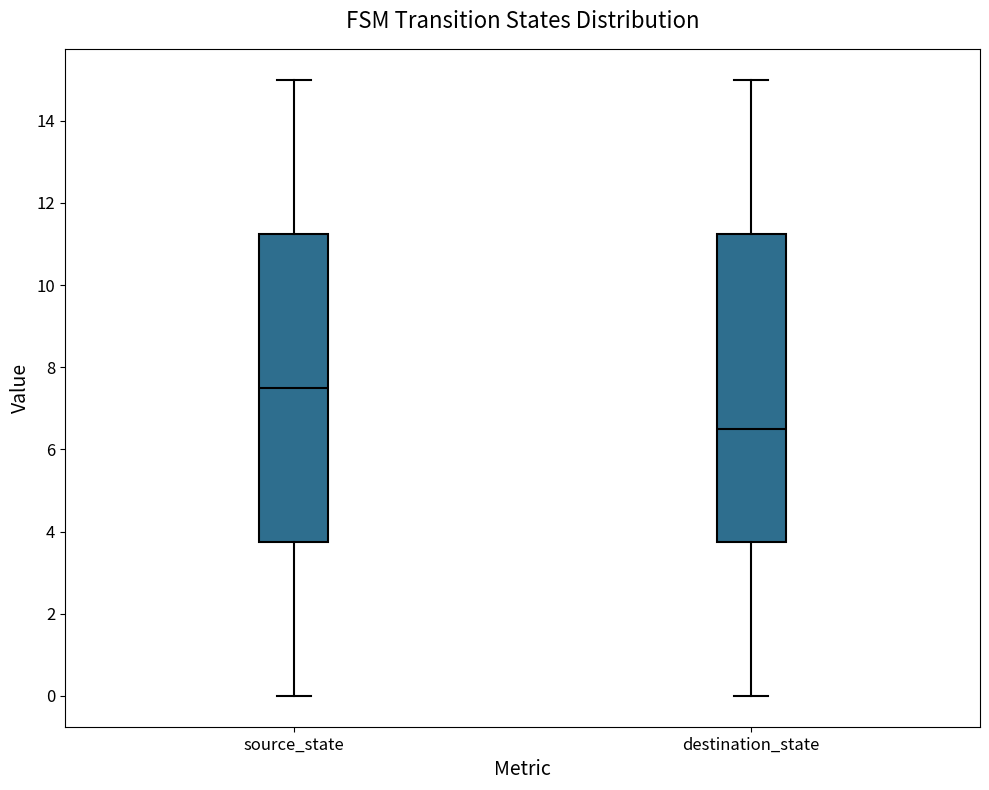

Reading left to right, transcribe this box plot: for each box, give where its median line is, the range the box spans, and where its two whiskers end, as read against the y-axis. The values are not printed on the chart, so give them approximately, as read against the axis.

source_state: median 7.6, box 3.8 to 11.2, whiskers 0.0 to 15.0
destination_state: median 6.6, box 3.8 to 11.2, whiskers 0.0 to 15.0